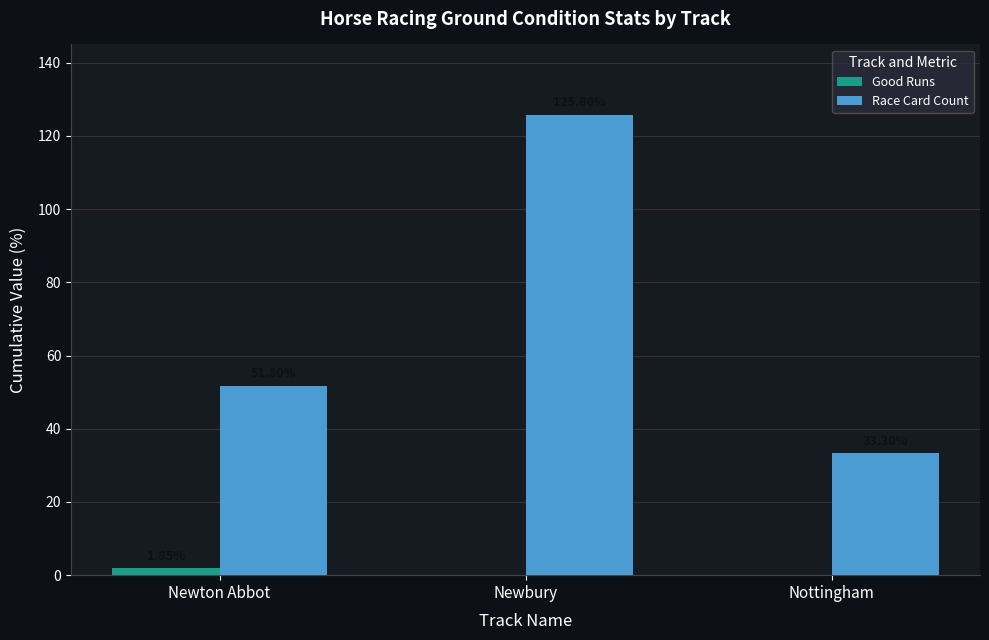

What is the sum of all Race Card Count values?

210.9